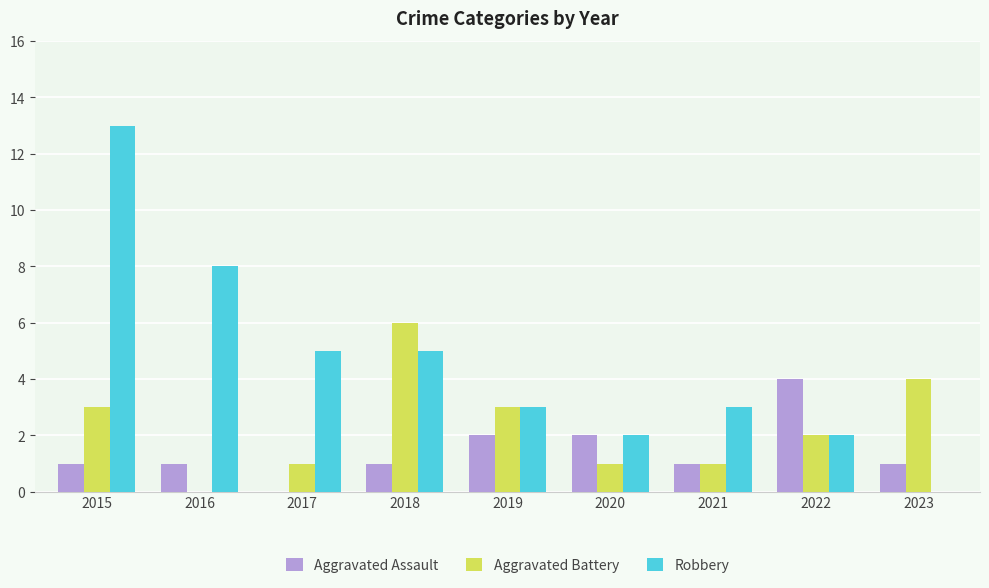

The value of Robbery at 2020 is 1. True or false?

False